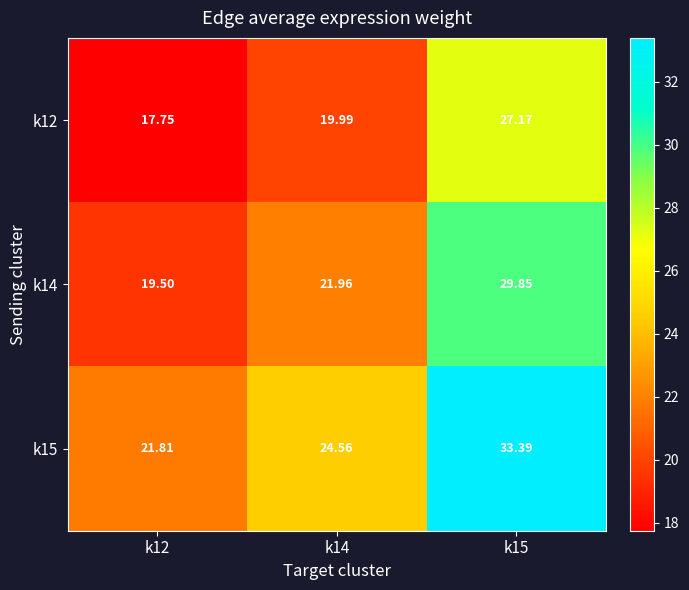

Which series has the largest total across all categories?

k15